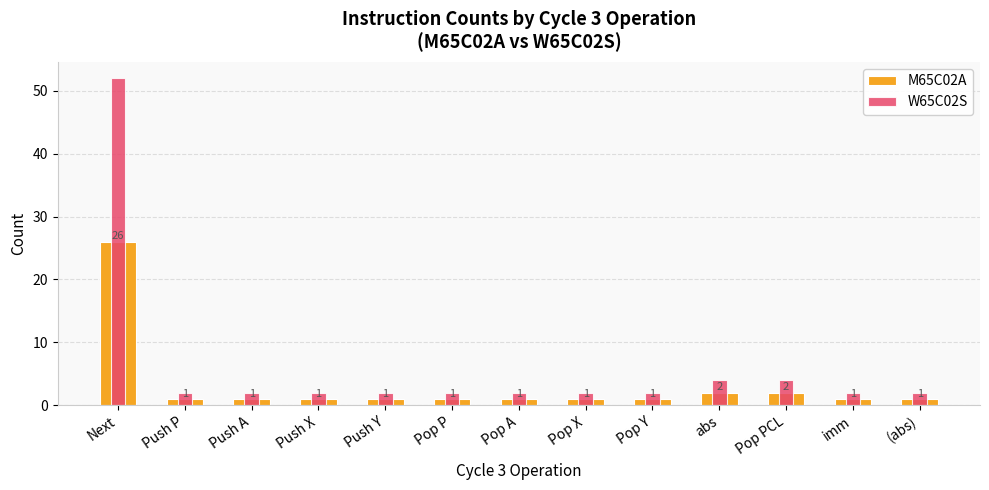

At how many categories does at least one series exceed 11?

1